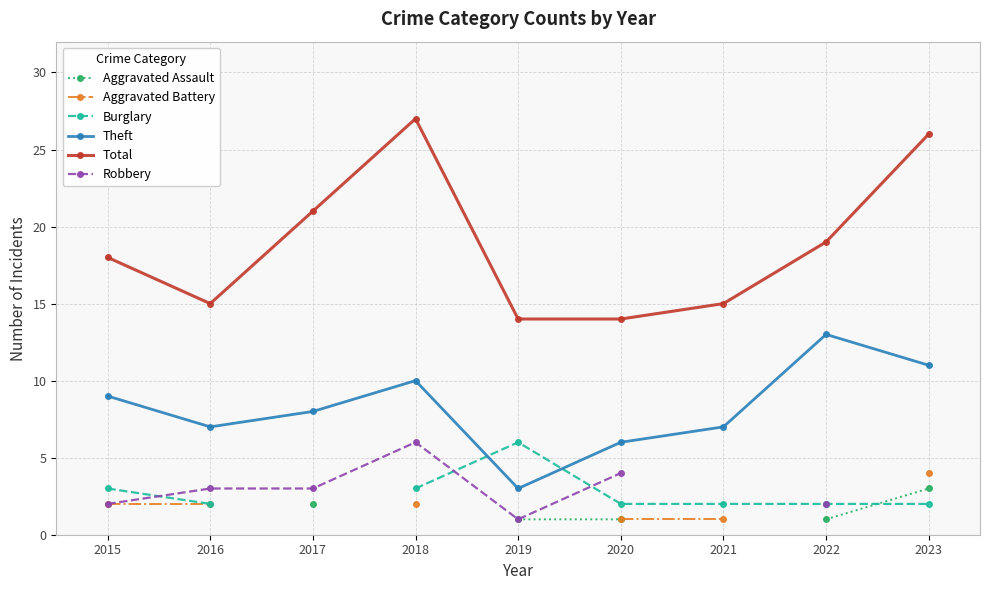

Rank the categories by Theft value from lowest to highest.

2019, 2020, 2016, 2021, 2017, 2015, 2018, 2023, 2022